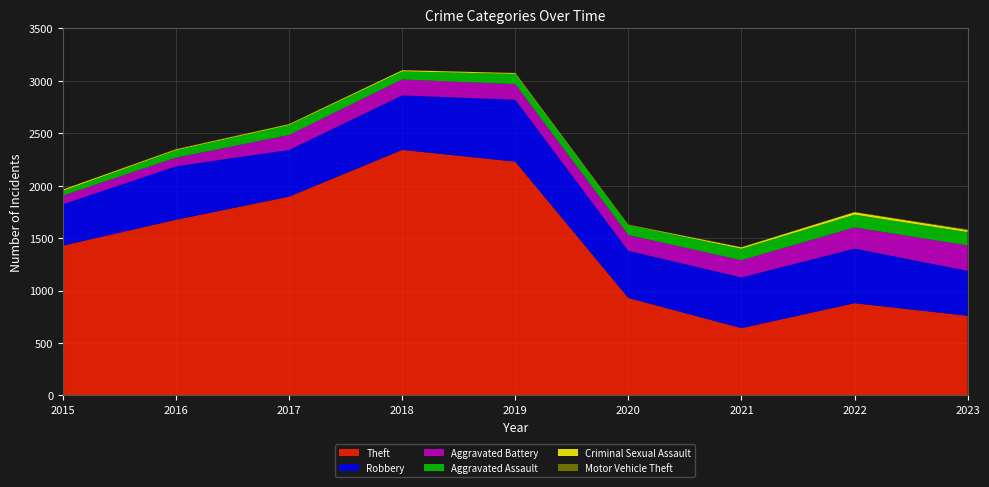

Reading left to right, transcribe all the data shown in this chart.

Theft: 1429	1676	1896	2342	2230	930	642	880	760
Robbery: 395	510	446	520	591	450	484	521	429
Aggravated Battery: 82	82	142	152	148	150	163	202	242
Aggravated Assault: 46	71	95	77	98	94	110	121	127
Criminal Sexual Assault: 12	8	8	11	8	3	14	24	20
Motor Vehicle Theft: 1	4	2	1	1	3	2	2	6